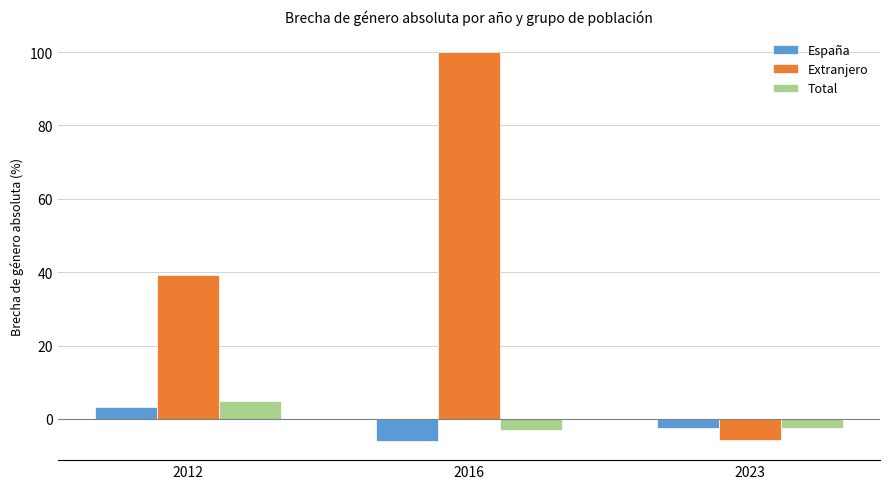

At which category does the chart reach its peak across all series?

2016